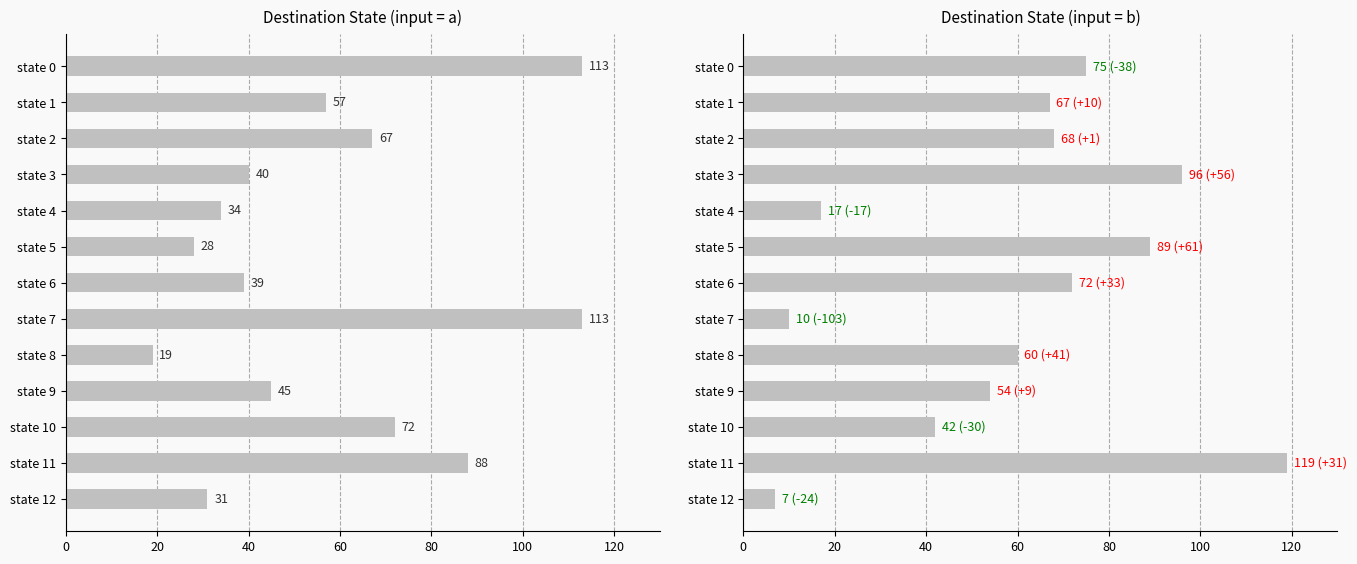

What is the maximum value for destination_state (input a)?

113